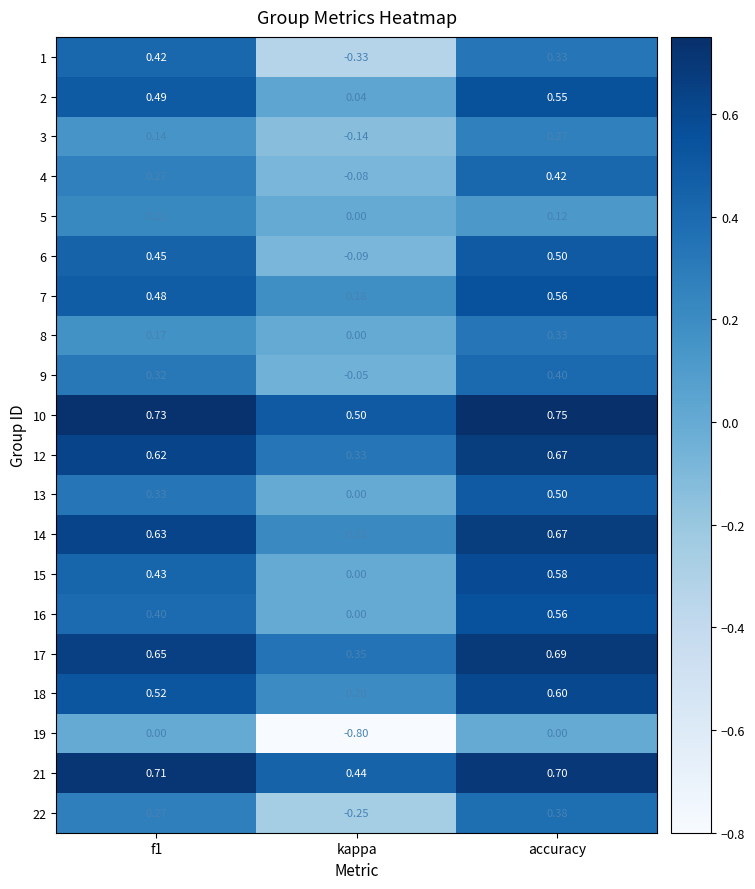

Which category has the lowest value in the 1 series?

kappa